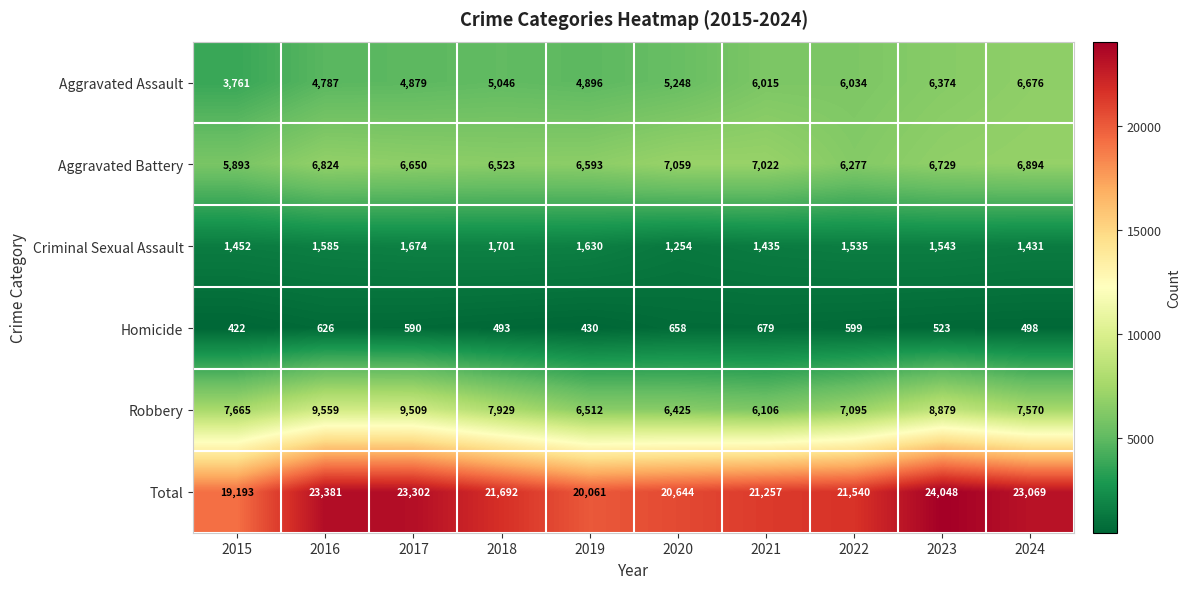

How many categories are shown in the chart?

10